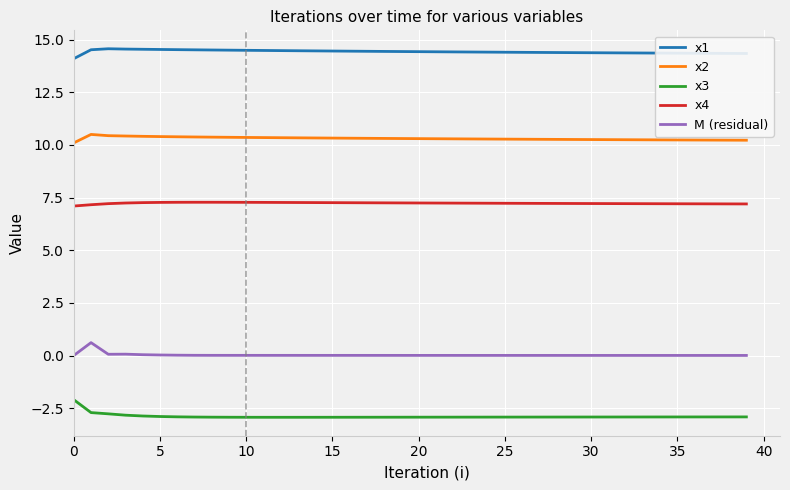

List the series in order of their overall mean, highest first.

x1, x2, x4, М (residual), x3